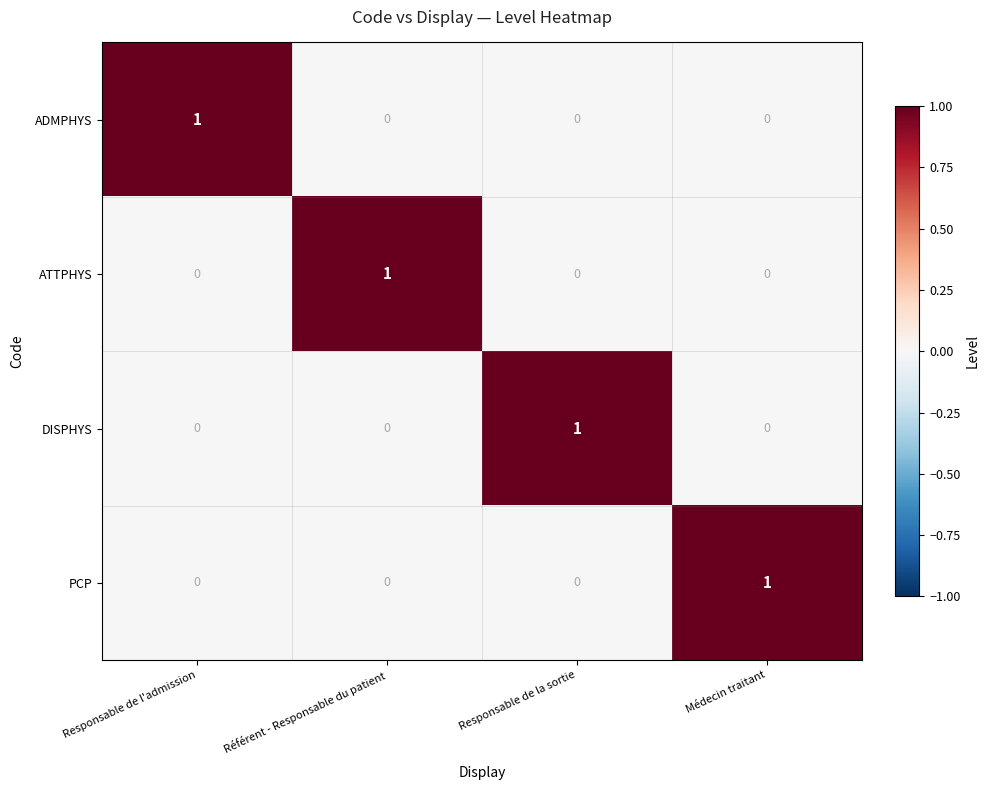

At which label does DISPHYS reach its peak?

Responsable de la sortie